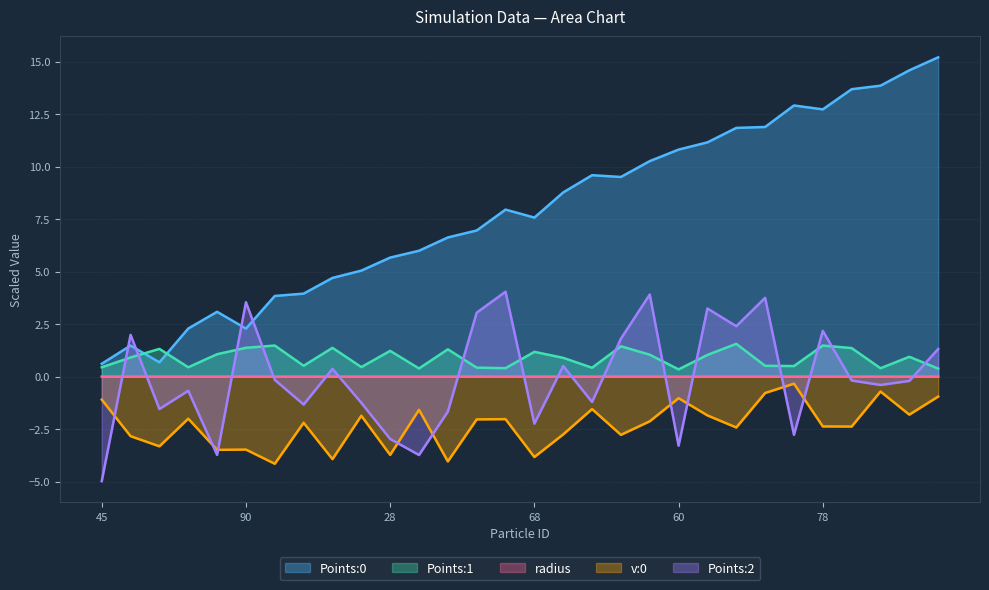

What is the label of the 10th point from the right?

60